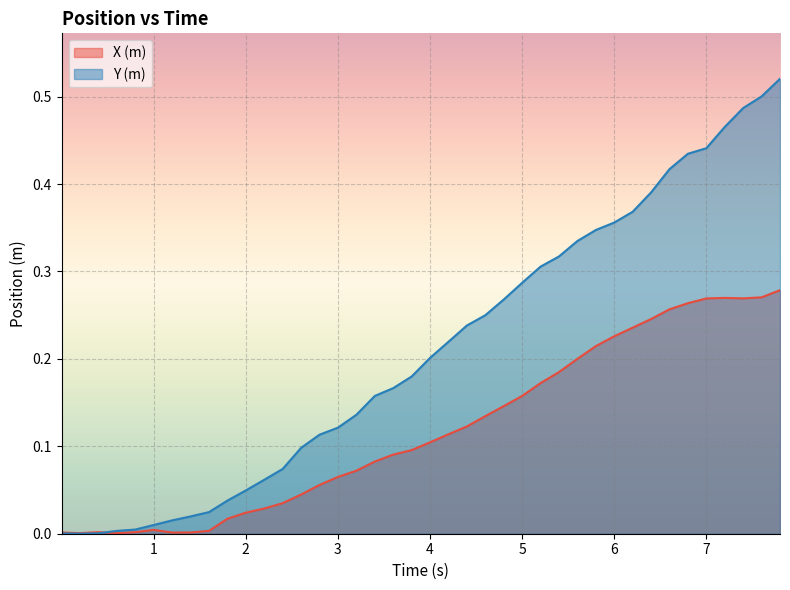

Which series has the largest range (max minus min)?

Y (m)